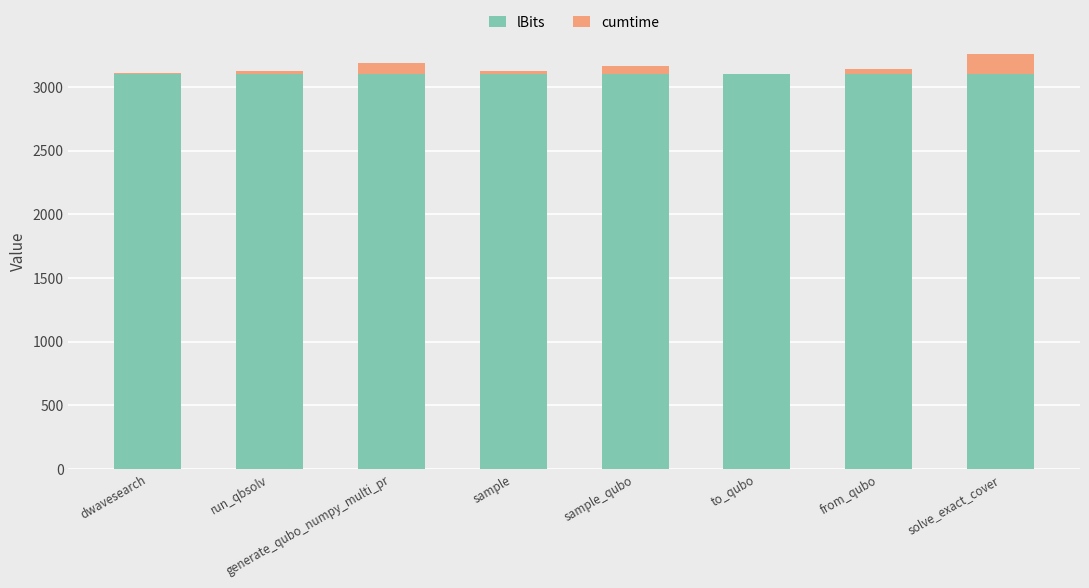

What is the highest value of the lBits series?

3100.0